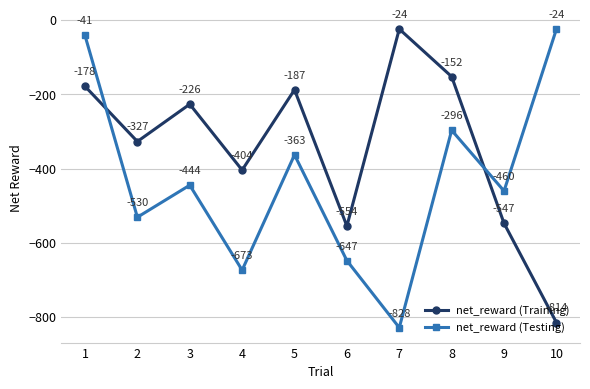

Between 6 and 7, which series saw the biggest shift?

net_reward (Training)